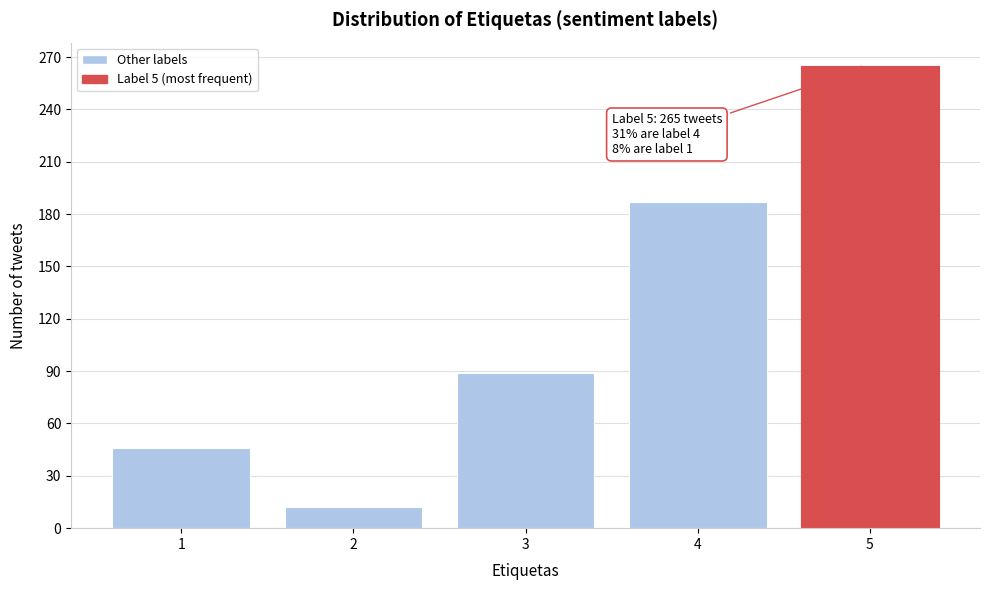

Reading left to right, what are all the values shown in this chart?

46	12	89	187	265